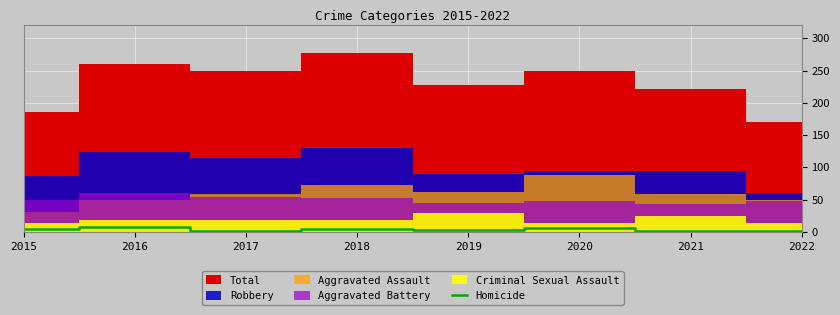

True or false: the data shows 7 at 2015.

False